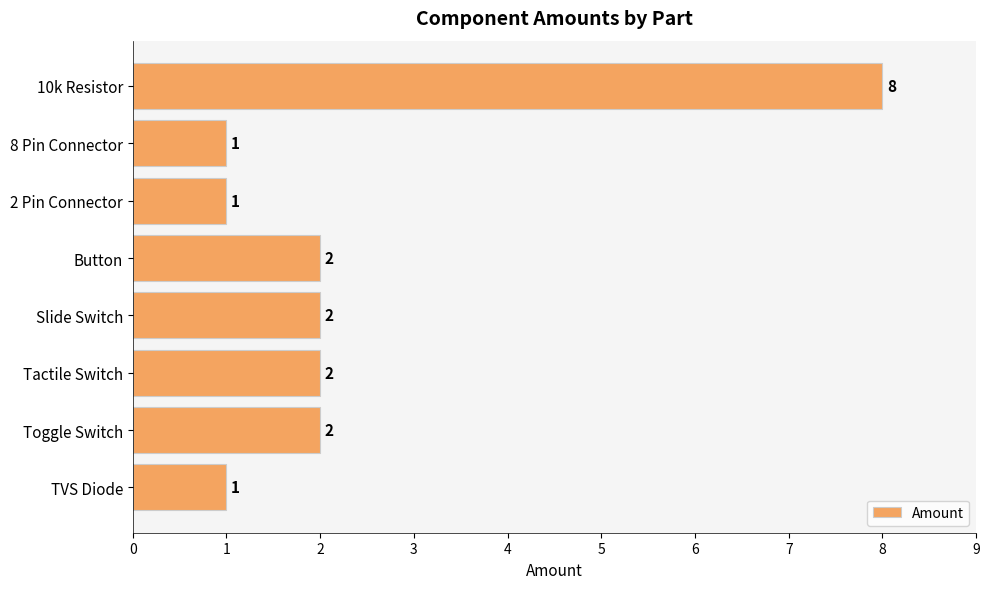

True or false: the data shows 2 at Button.

True